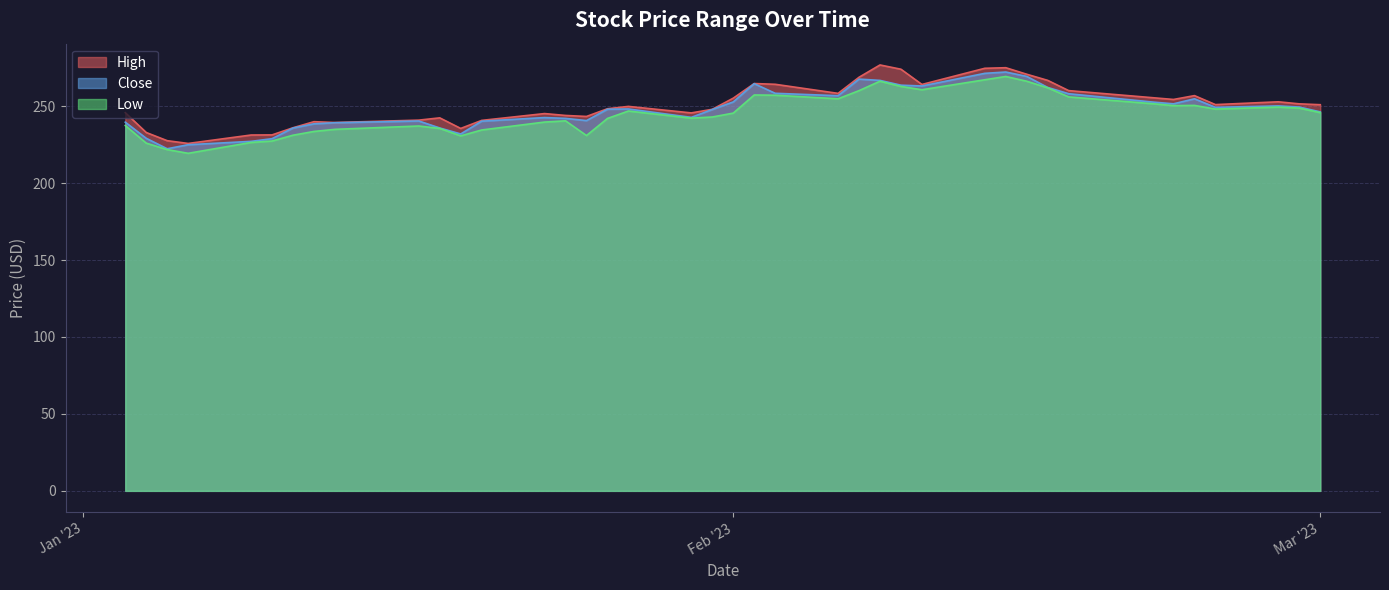

The High series shows 240.7 at 2023-01-20. True or false?

True